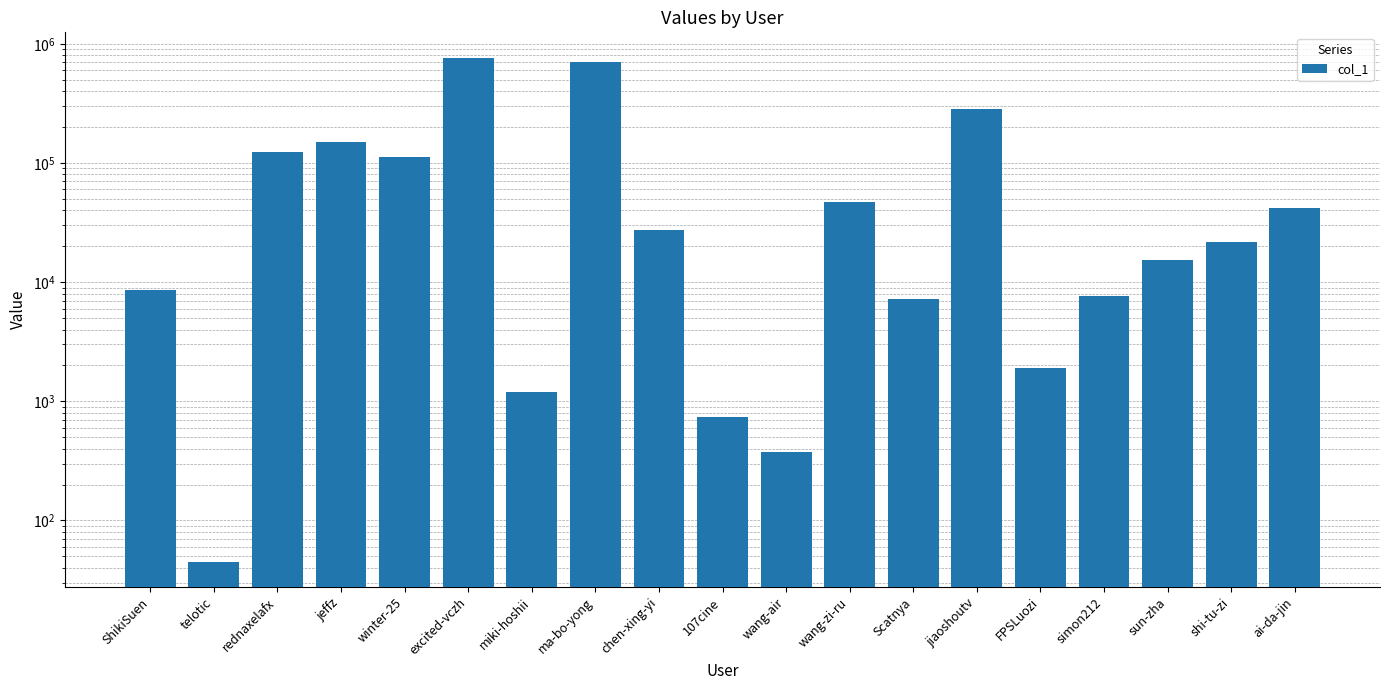

True or false: the data shows 68183 at rednaxelafx.

False